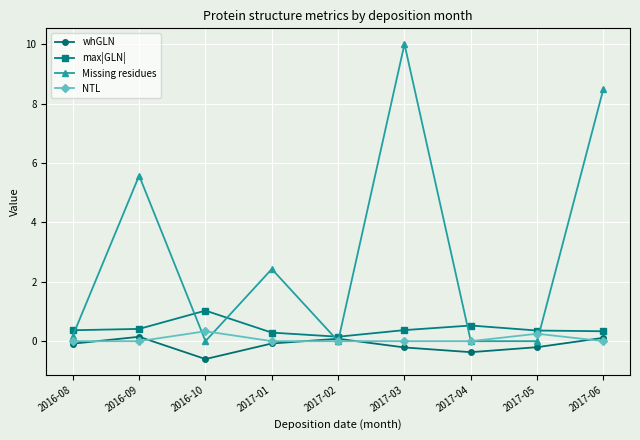

True or false: NTL has more than 1 points higher than both neighbors.

True